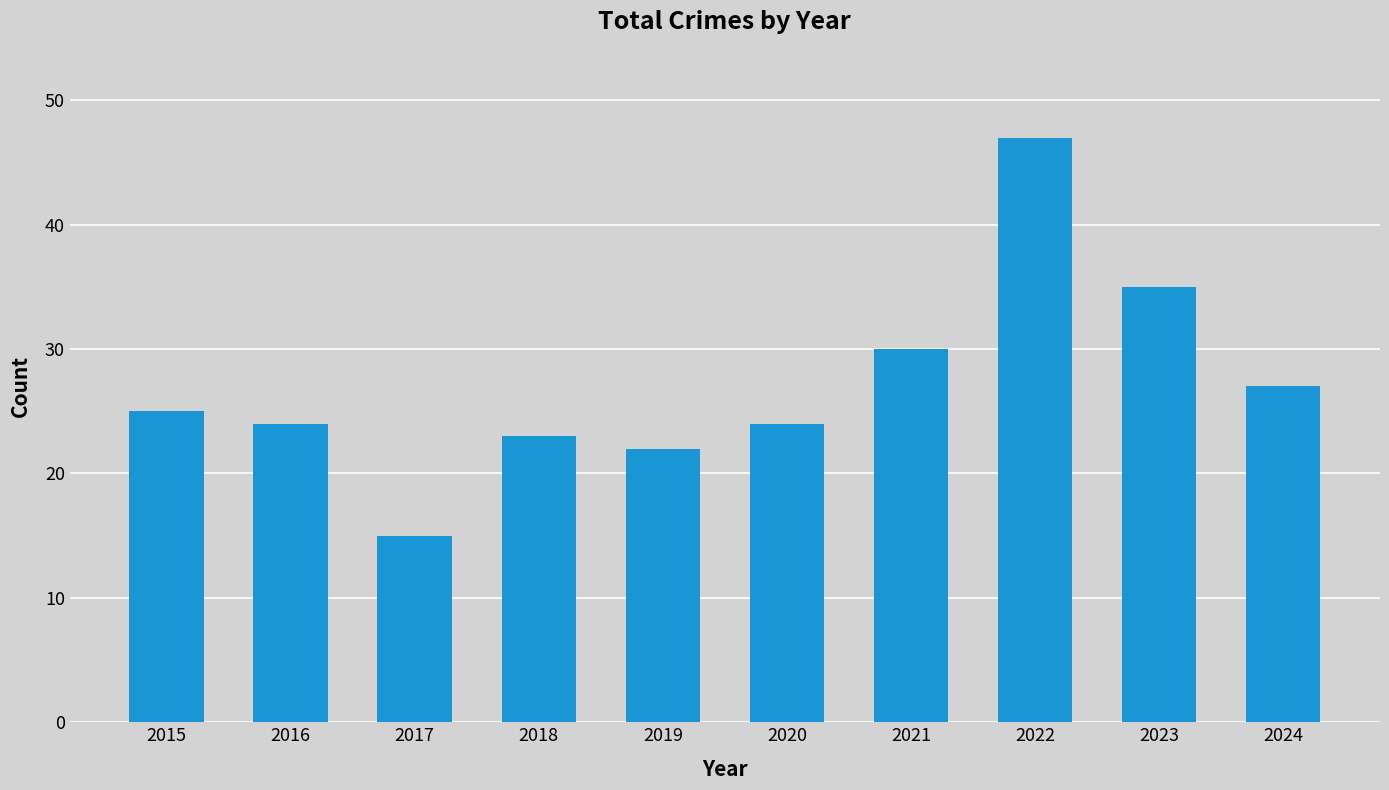

What is the value of the 10th bar from the left?

27